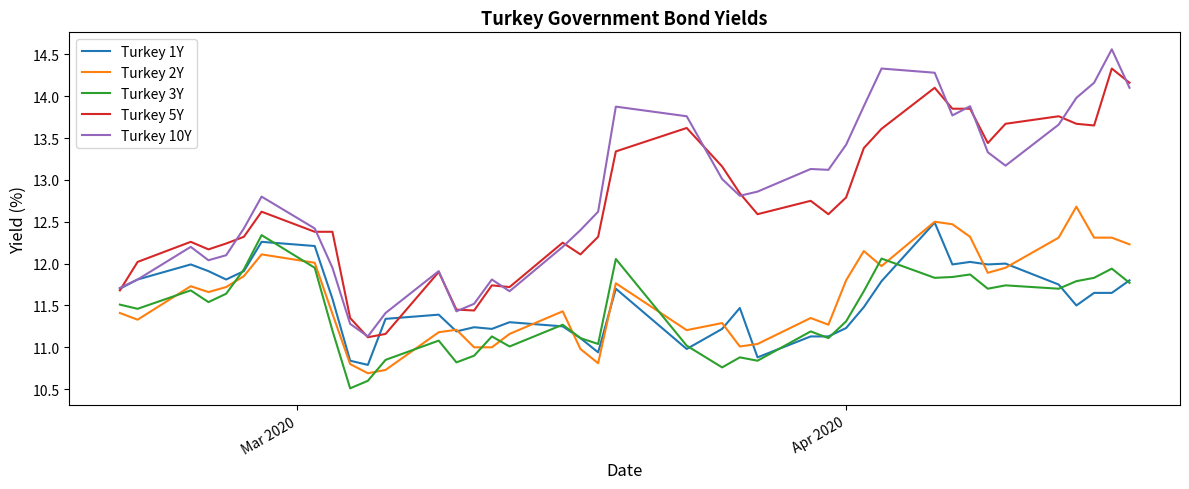

How many categories are shown in the chart?

40